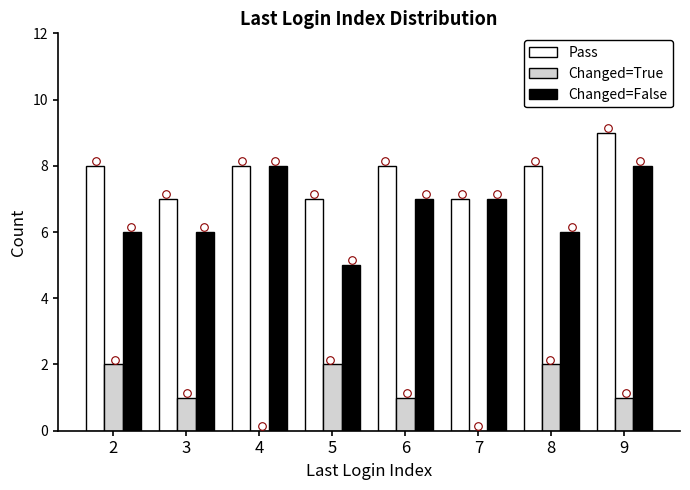

At how many categories does at least one series exceed 4?

8